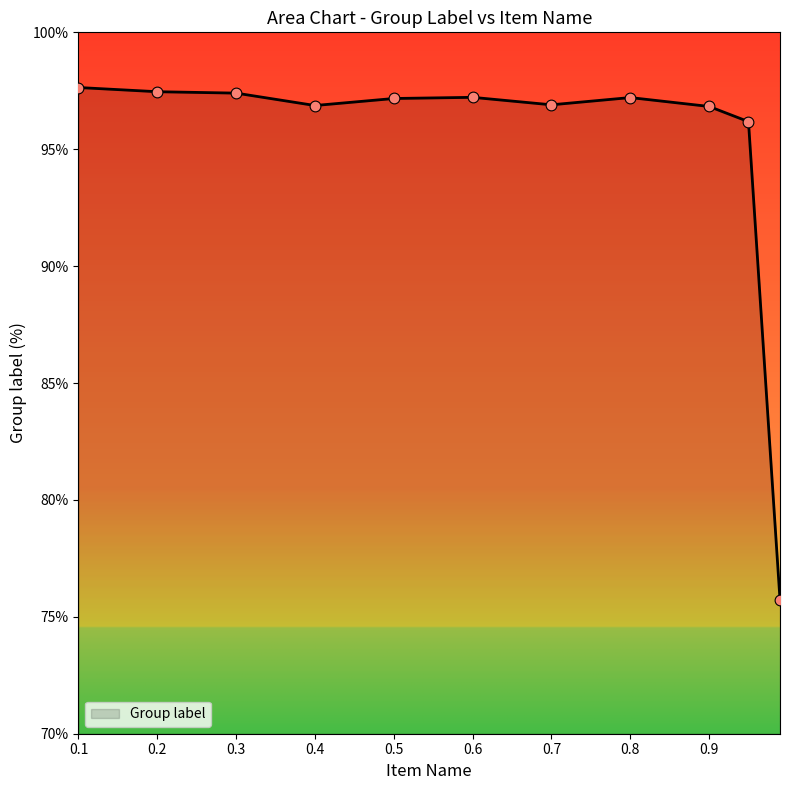

What is the difference between the maximum and minimum values?

21.9